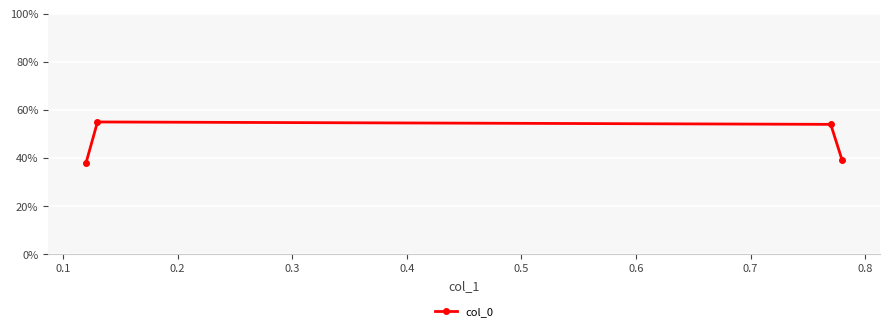

Reading right to left, transcribe all the data shown in this chart.

0.4	0.5	0.6	0.4